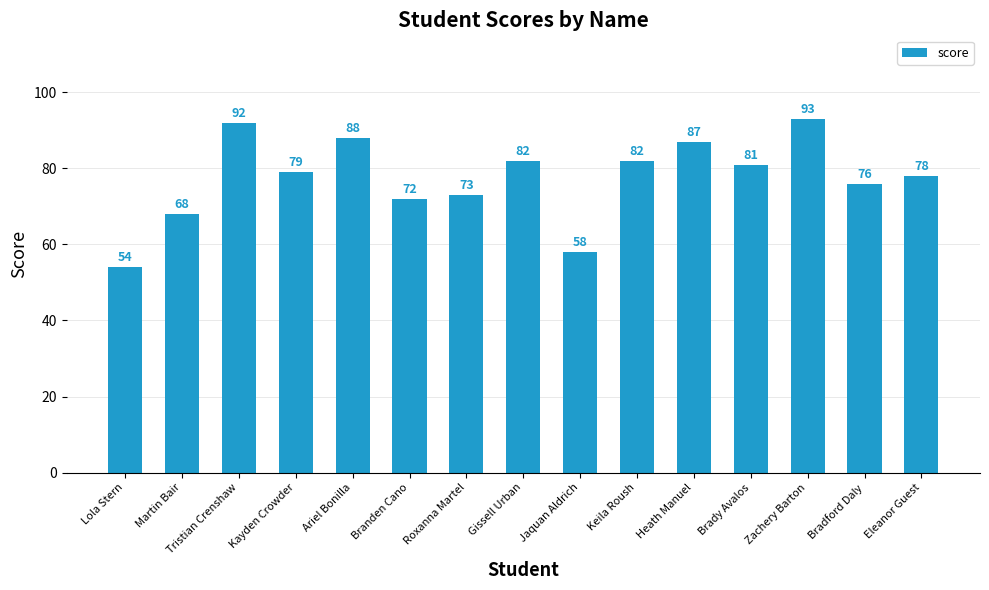

What is the label of the 7th bar from the right?

Jaquan Aldrich